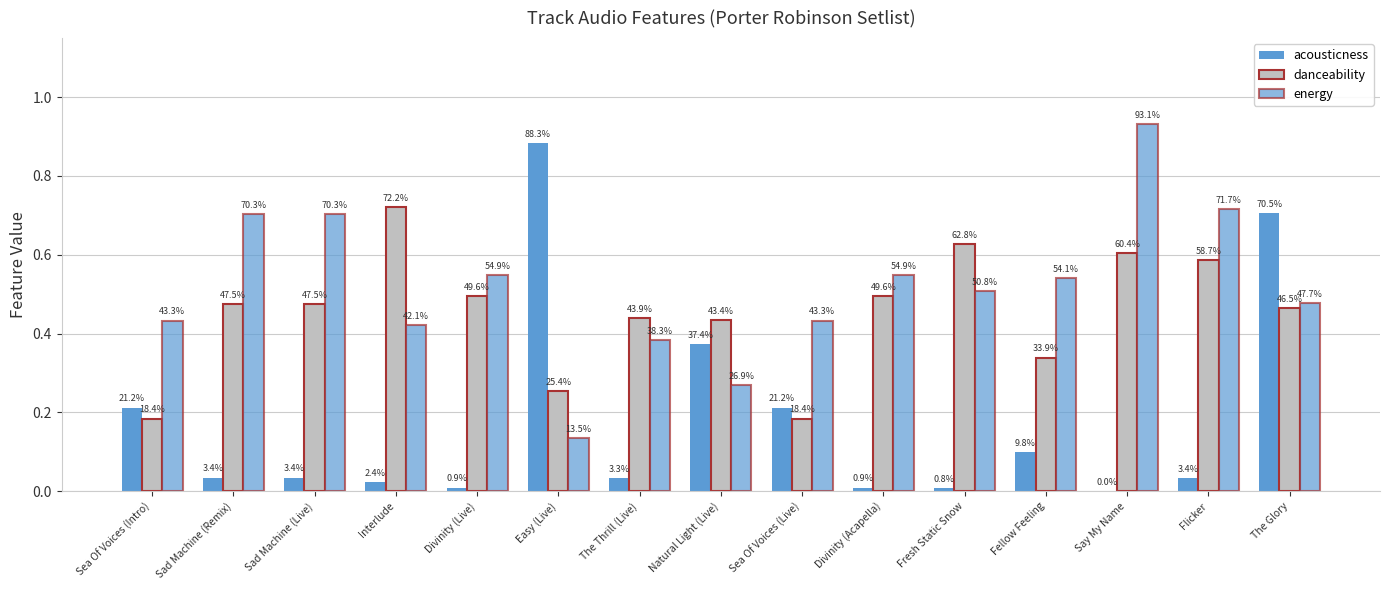

Which series has the largest total across all categories?

energy